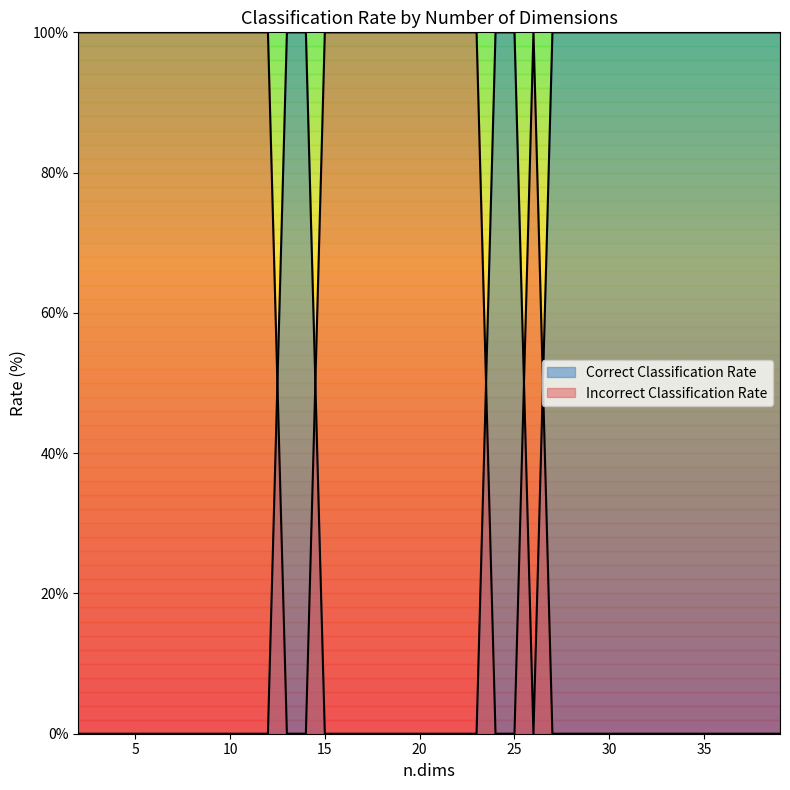

The Incorrect Classification Rate series shows 7.7 at 38. True or false?

True